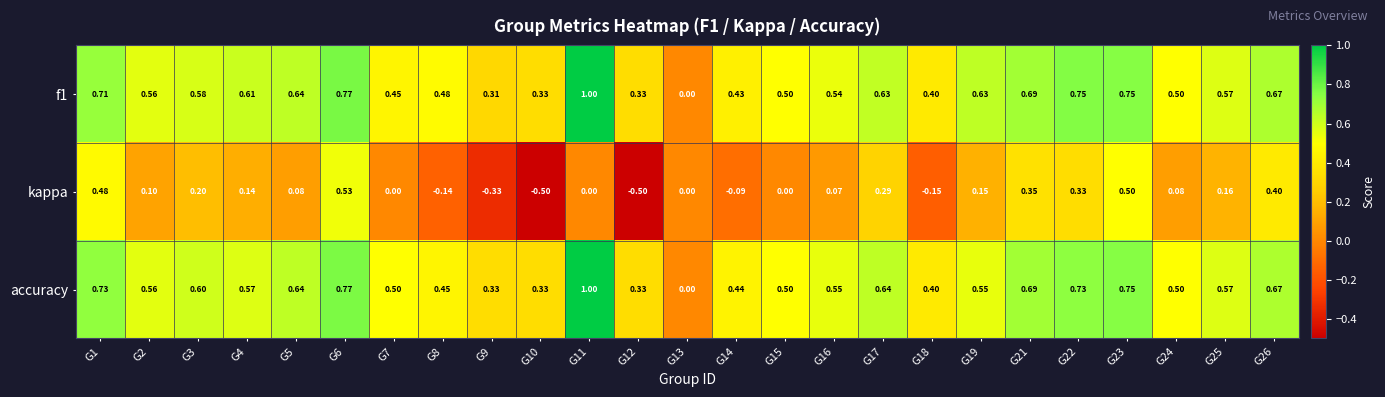

Which series has the largest range (max minus min)?

kappa